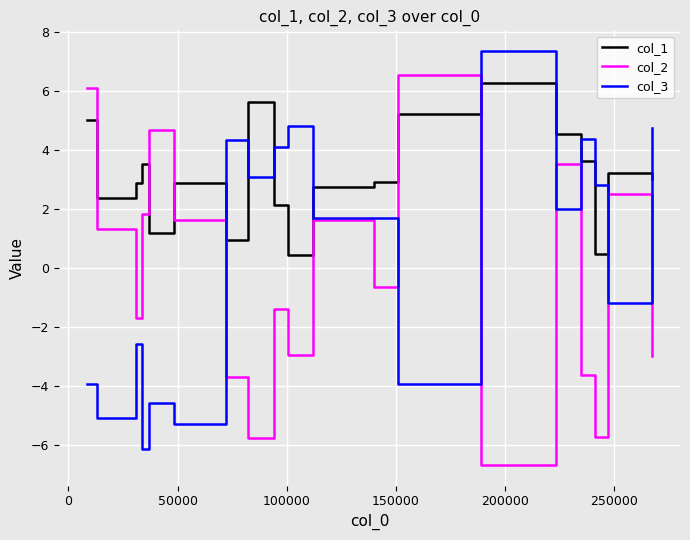

Rank the series by their average value, from lowest to highest.

col_2, col_3, col_1